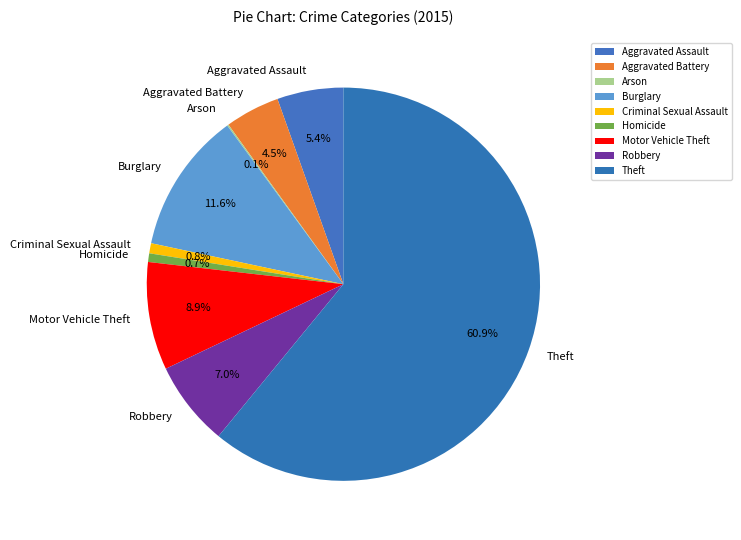

To the nearest percent, what is the combined percentage of Motor Vehicle Theft and Aggravated Assault?

14%